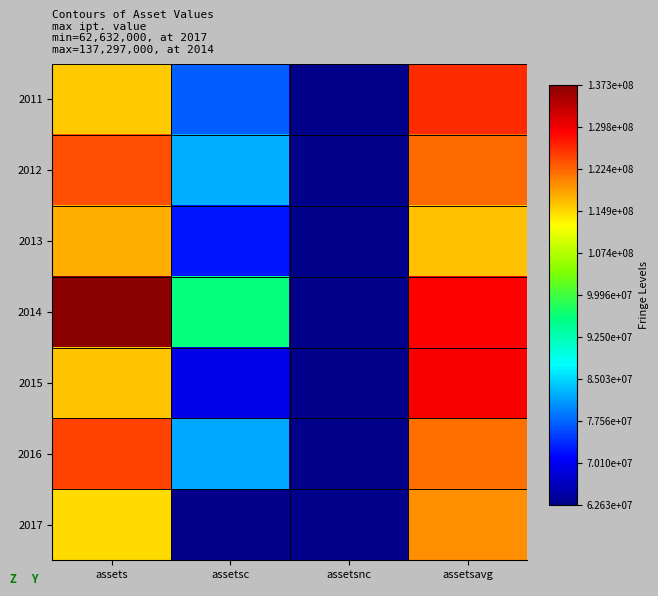

At which category is the sum across all series the highest?

assetsavg